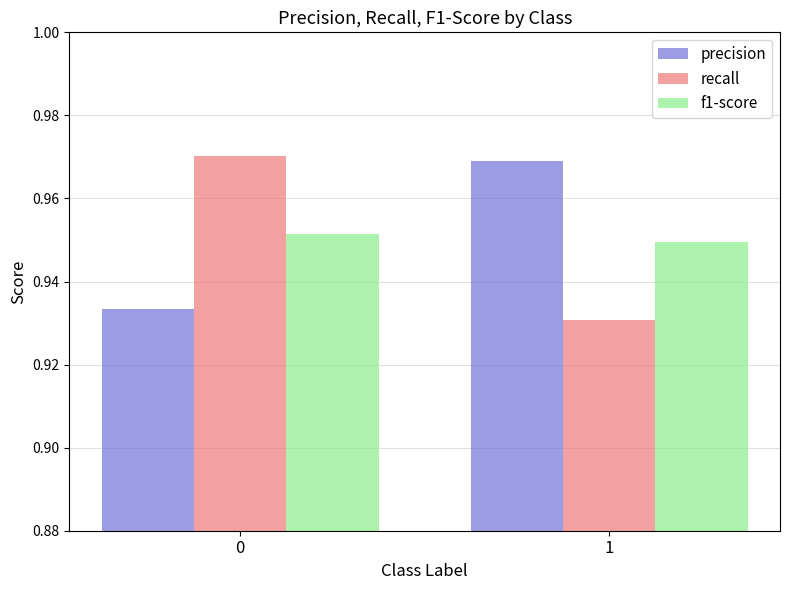

At how many categories does at least one series exceed 0?

2